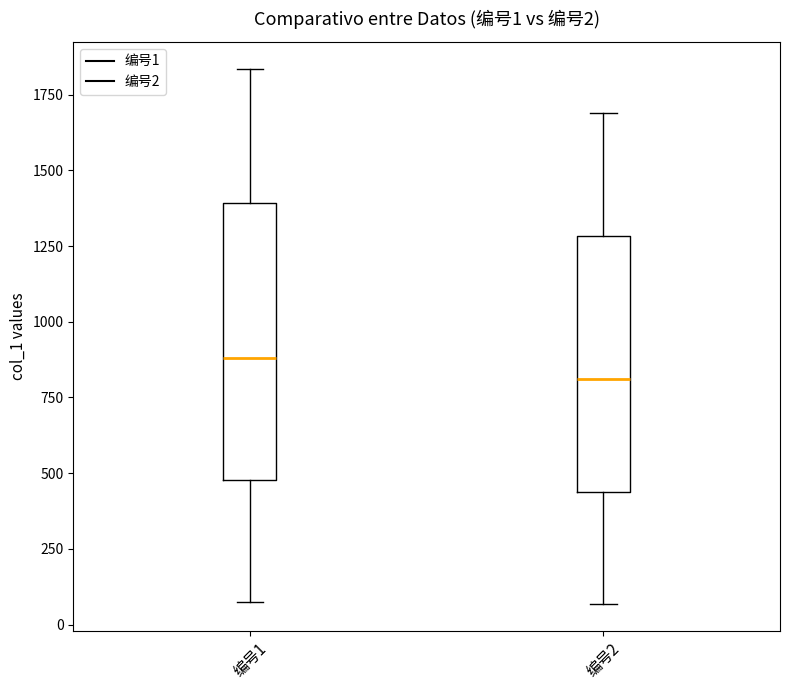

Which box's median line is the highest?

编号1